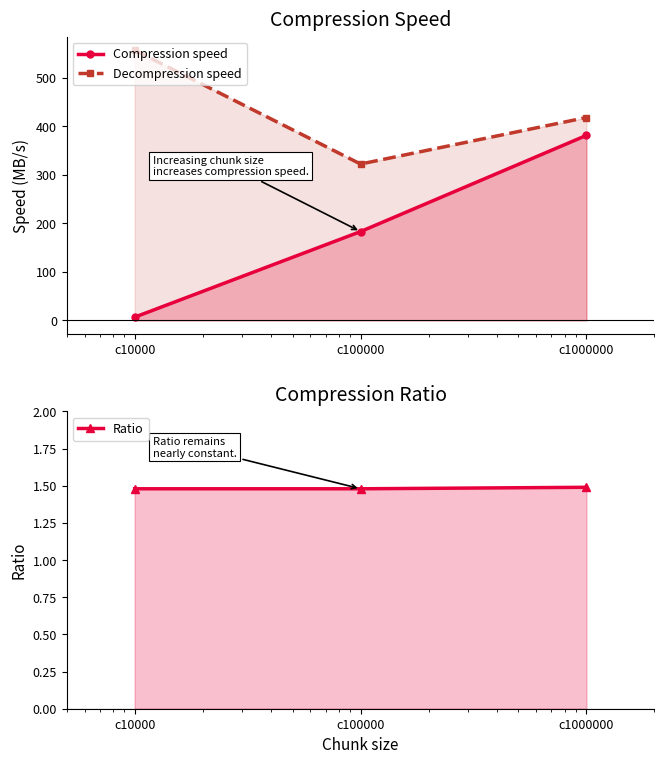

Is the value of Ratio at c1000000 greater than the value of Decompression speed at c10000?

No